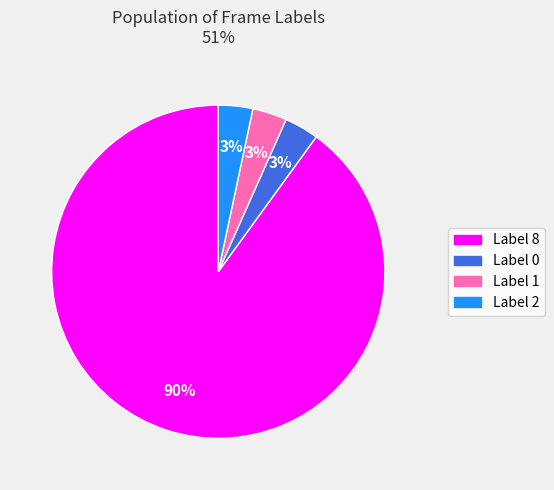

Which slice is the largest?

Label 8